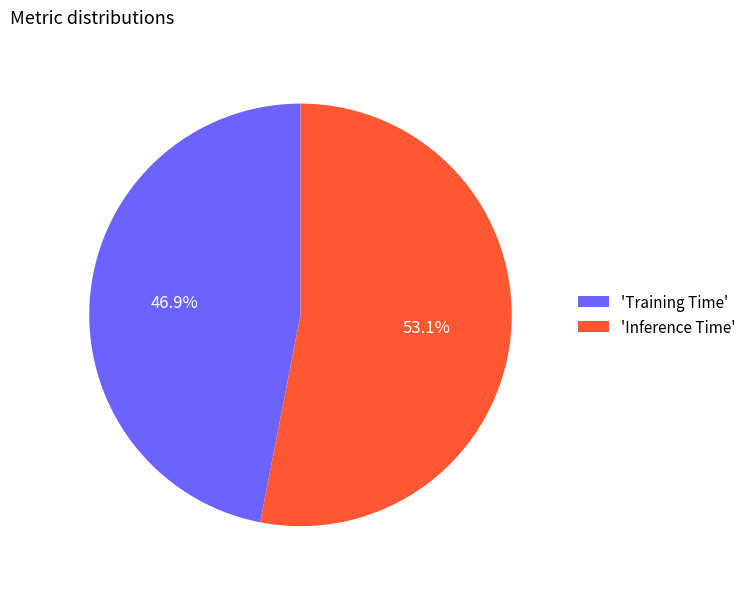

What is the majority slice?

'Inference Time'